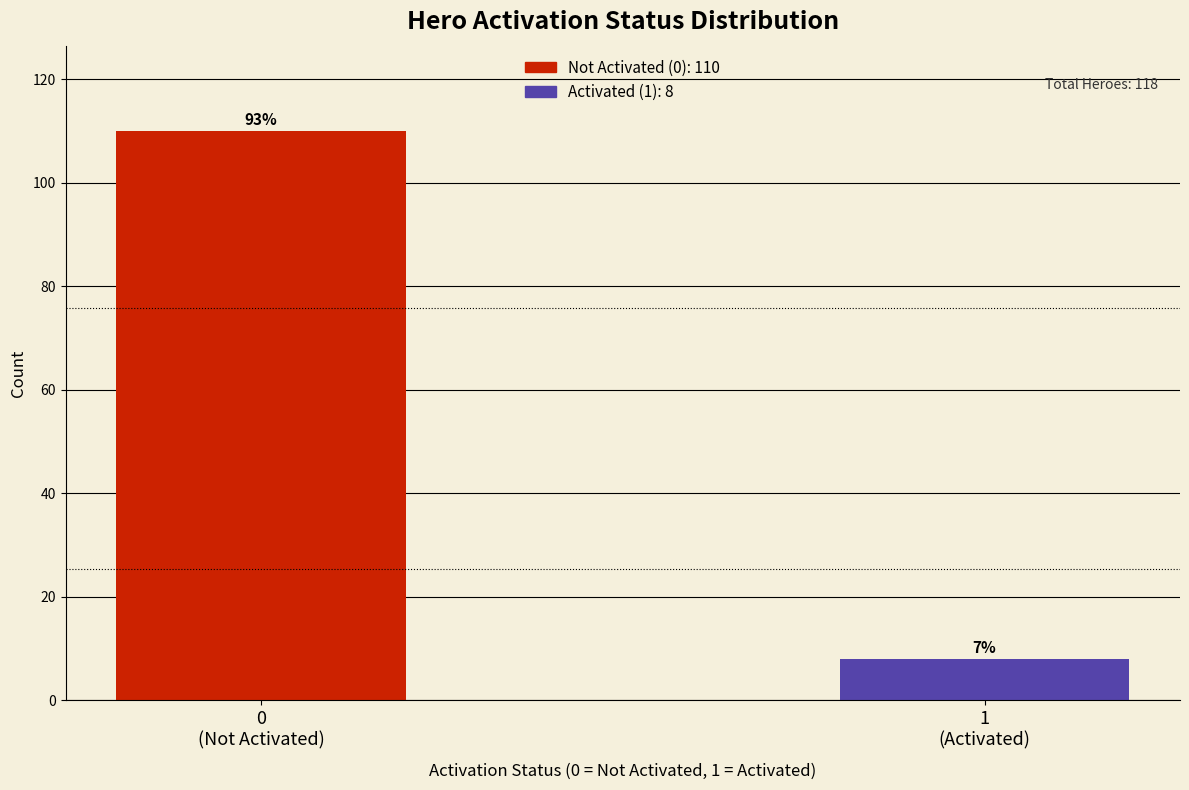

How many bars are there in total?

2